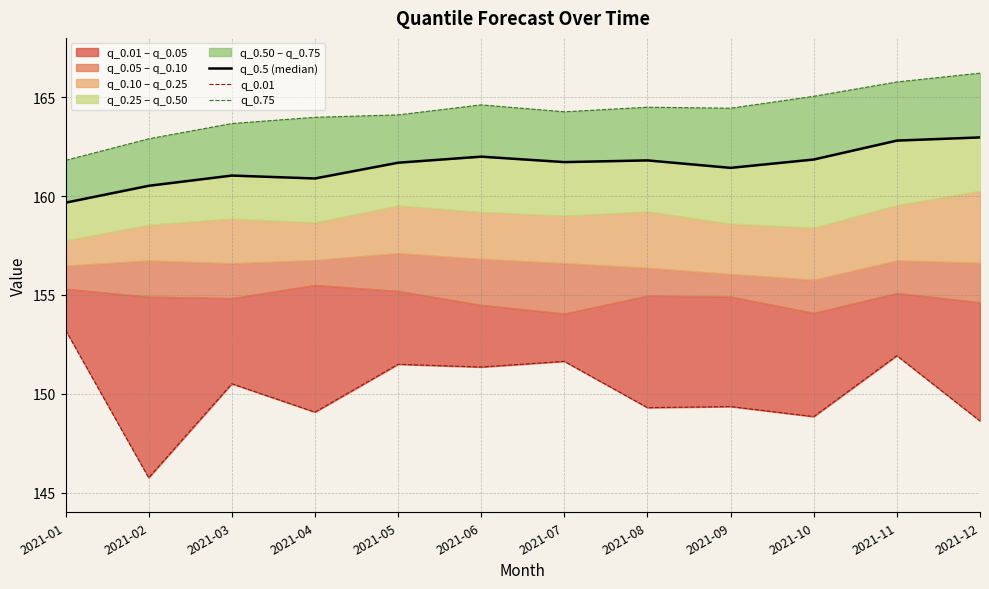

True or false: q_0.75 has a value of 90.5 at 2021-06.

False